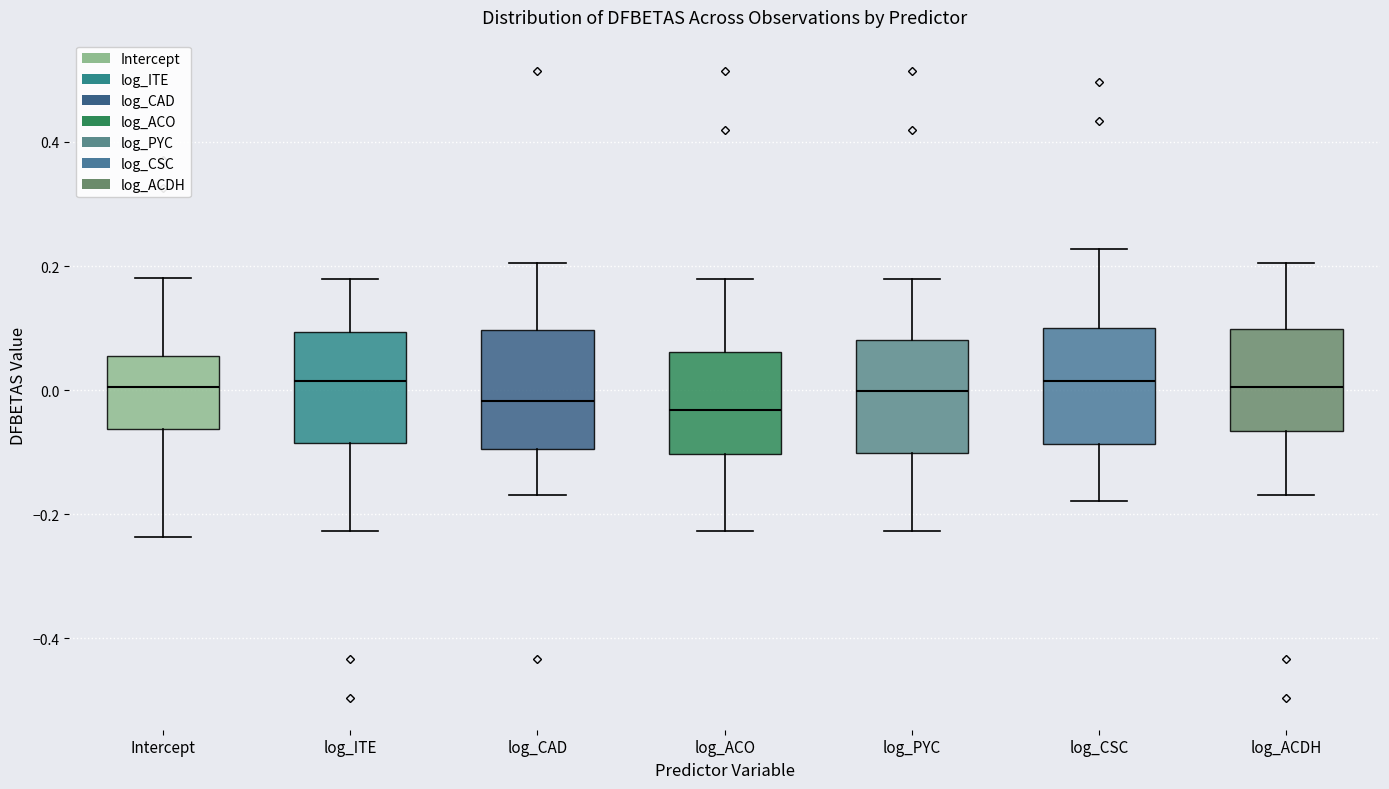

Reading left to right, transcribe this box plot: for each box, give where its median line is, the range the box spans, and where its two whiskers end, as read against the y-axis. The values are not printed on the chart, so give them approximately, as read against the axis.

Intercept: median 0.00, box -0.06 to 0.06, whiskers -0.24 to 0.18
log_ITE: median 0.02, box -0.08 to 0.10, whiskers -0.22 to 0.18
log_CAD: median -0.02, box -0.10 to 0.10, whiskers -0.16 to 0.20
log_ACO: median -0.04, box -0.10 to 0.06, whiskers -0.22 to 0.18
log_PYC: median 0.00, box -0.10 to 0.08, whiskers -0.22 to 0.18
log_CSC: median 0.02, box -0.08 to 0.10, whiskers -0.18 to 0.22
log_ACDH: median 0.00, box -0.06 to 0.10, whiskers -0.16 to 0.20